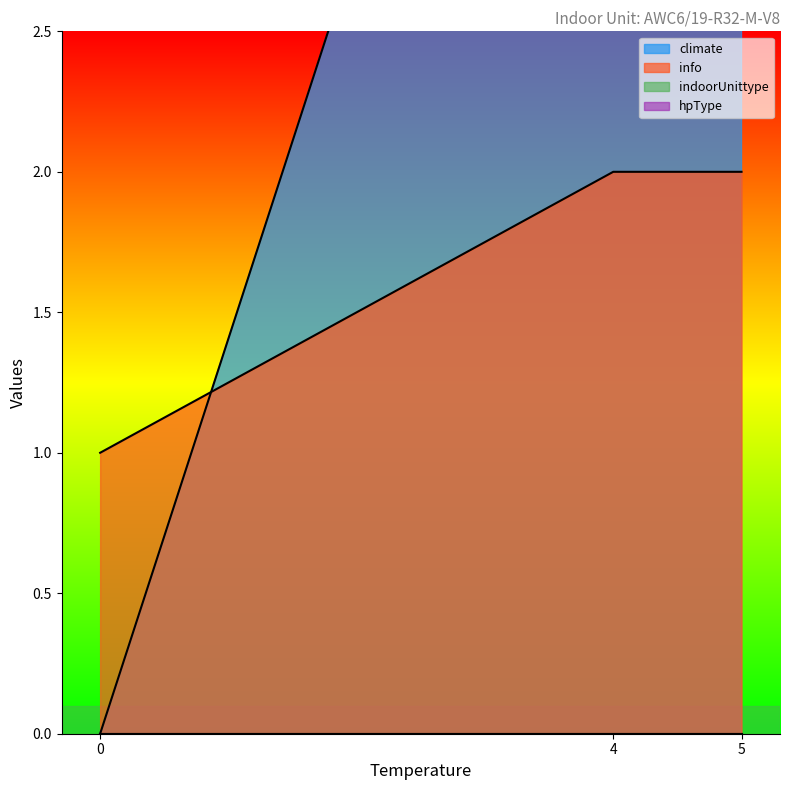

True or false: climate and indoorUnittype cross at least once.

False